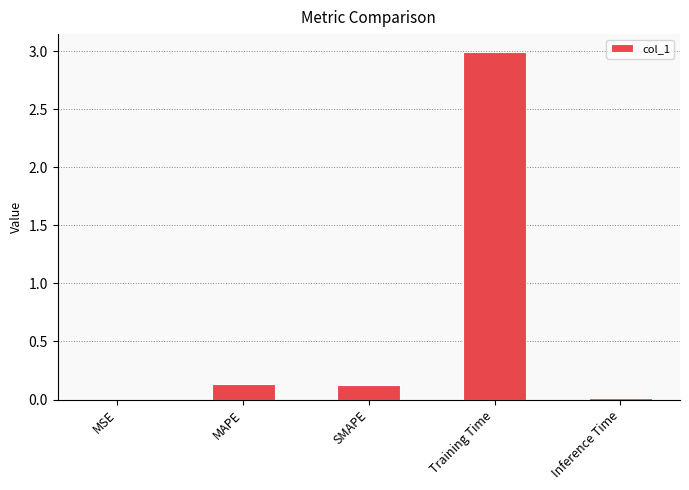

What is the sum of all values?

3.3